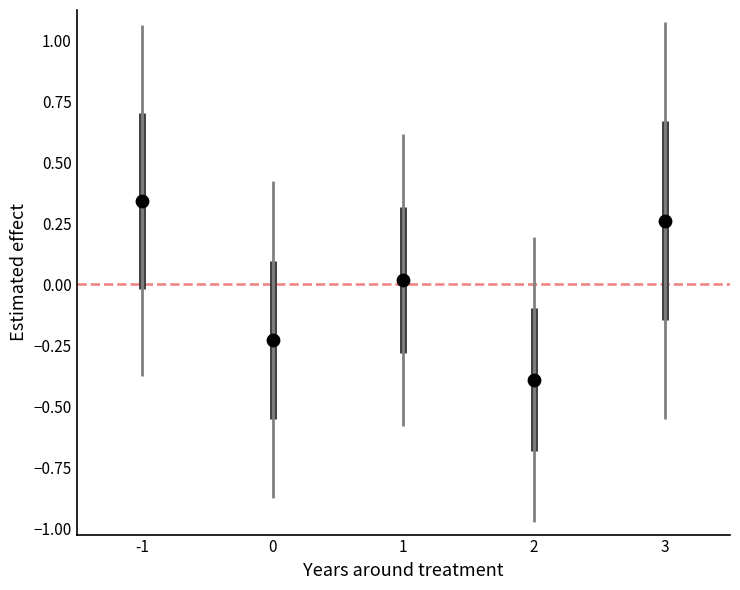

What is the range of X values (max minus min)?

4.0